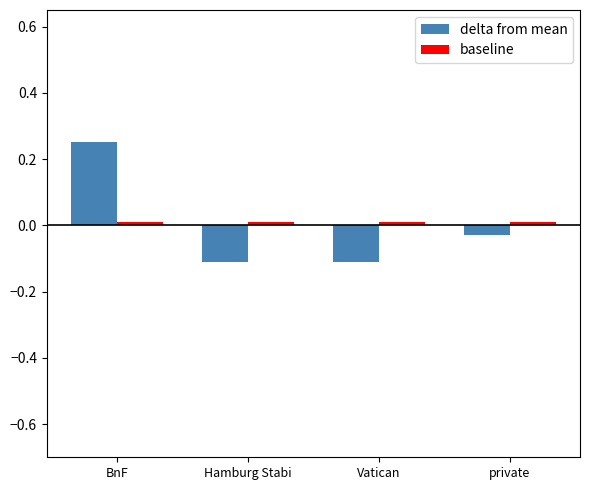

What is the label of the 3rd bar from the left?

Vatican